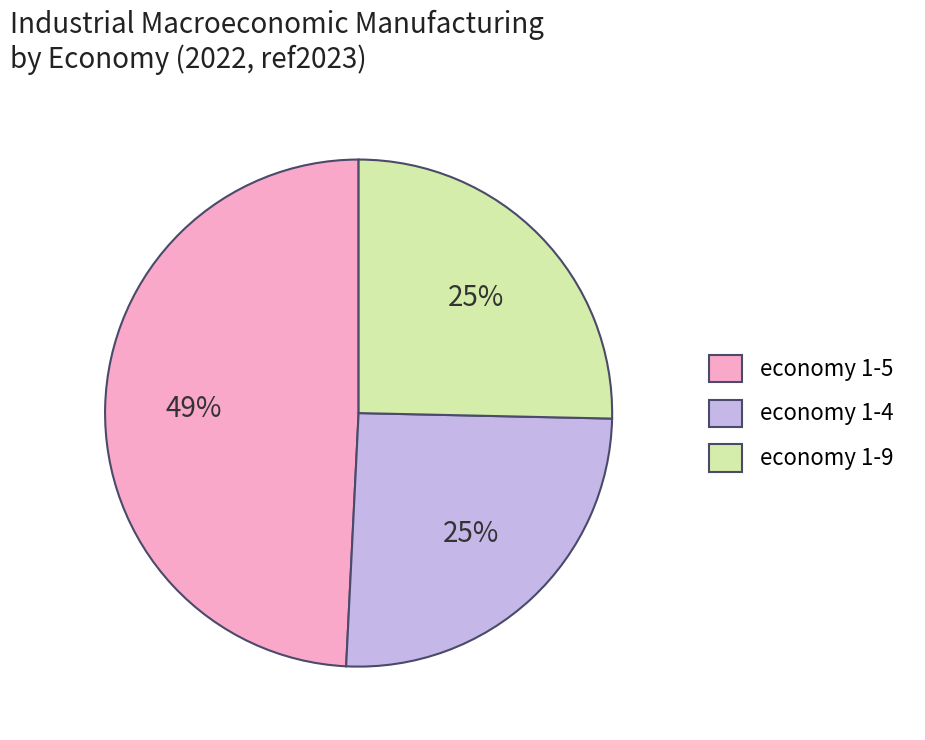

Is the sum of economy 1-4 and economy 1-5 greater than half?

Yes